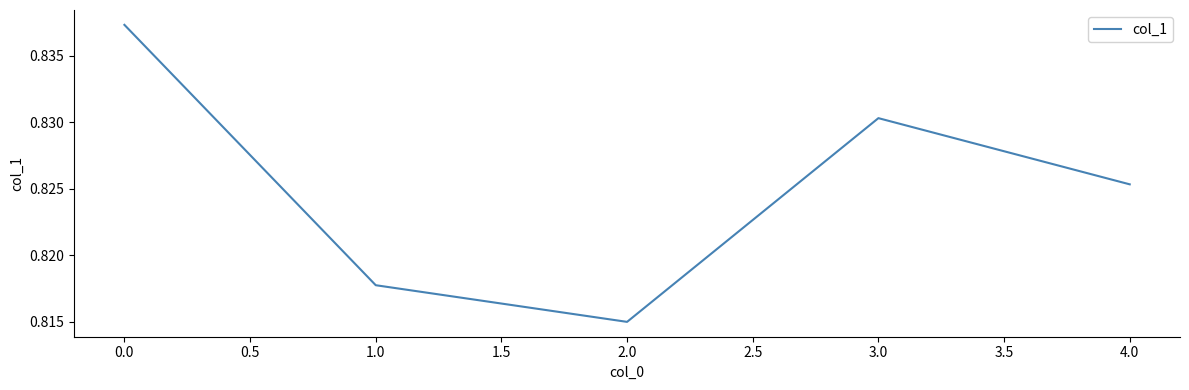

Is this an area chart (filled region under the line)?

No